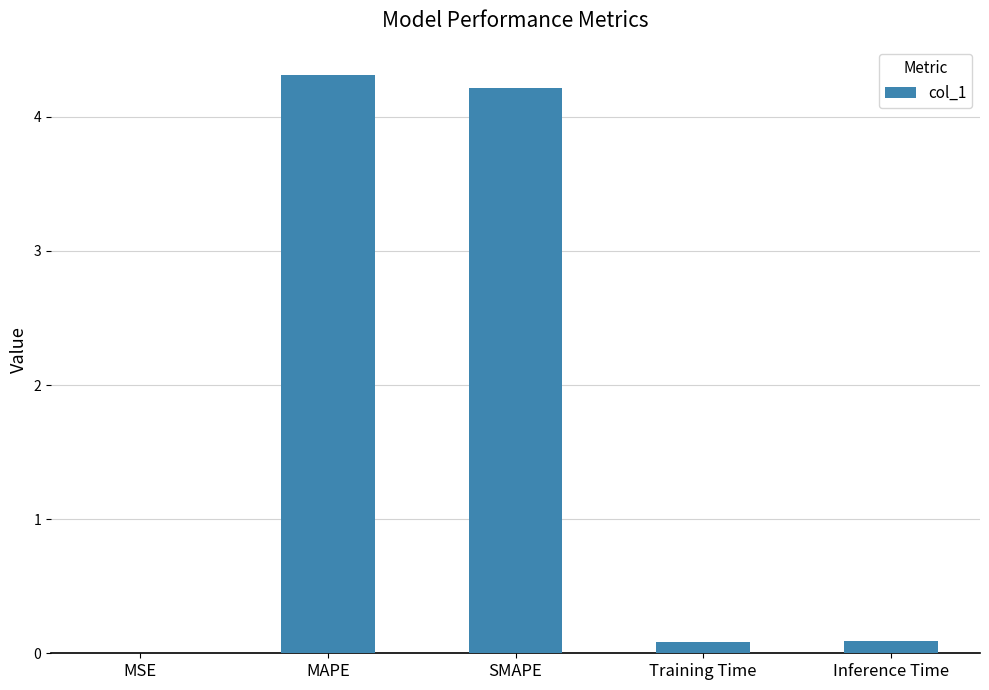

What is the difference between the values at SMAPE and MSE?

4.2